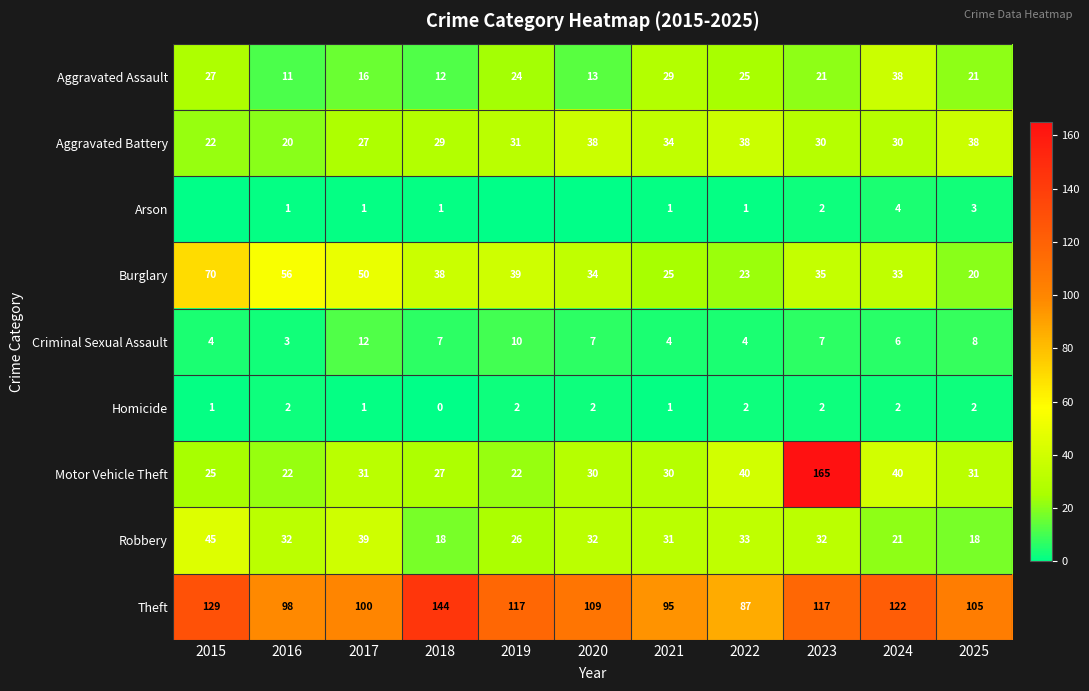

At 2024, list the series in order from largest to smallest.

Theft, Motor Vehicle Theft, Aggravated Assault, Burglary, Aggravated Battery, Robbery, Criminal Sexual Assault, Arson, Homicide